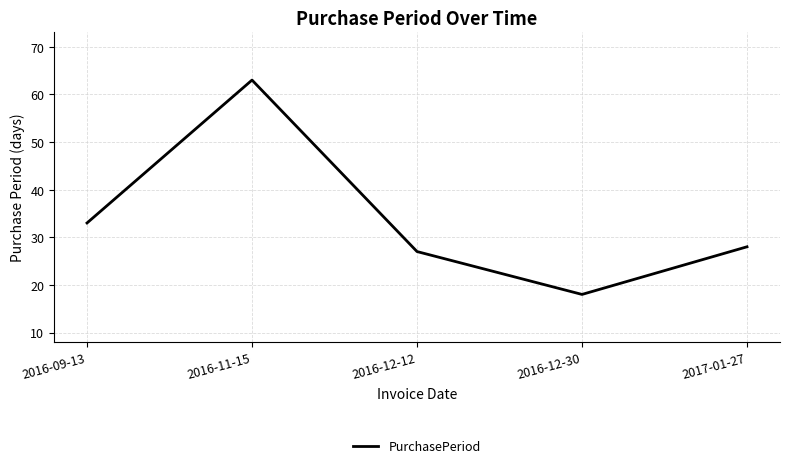

What is the ratio of the value at 2017-01-27 to the value at 2016-09-13?

0.8